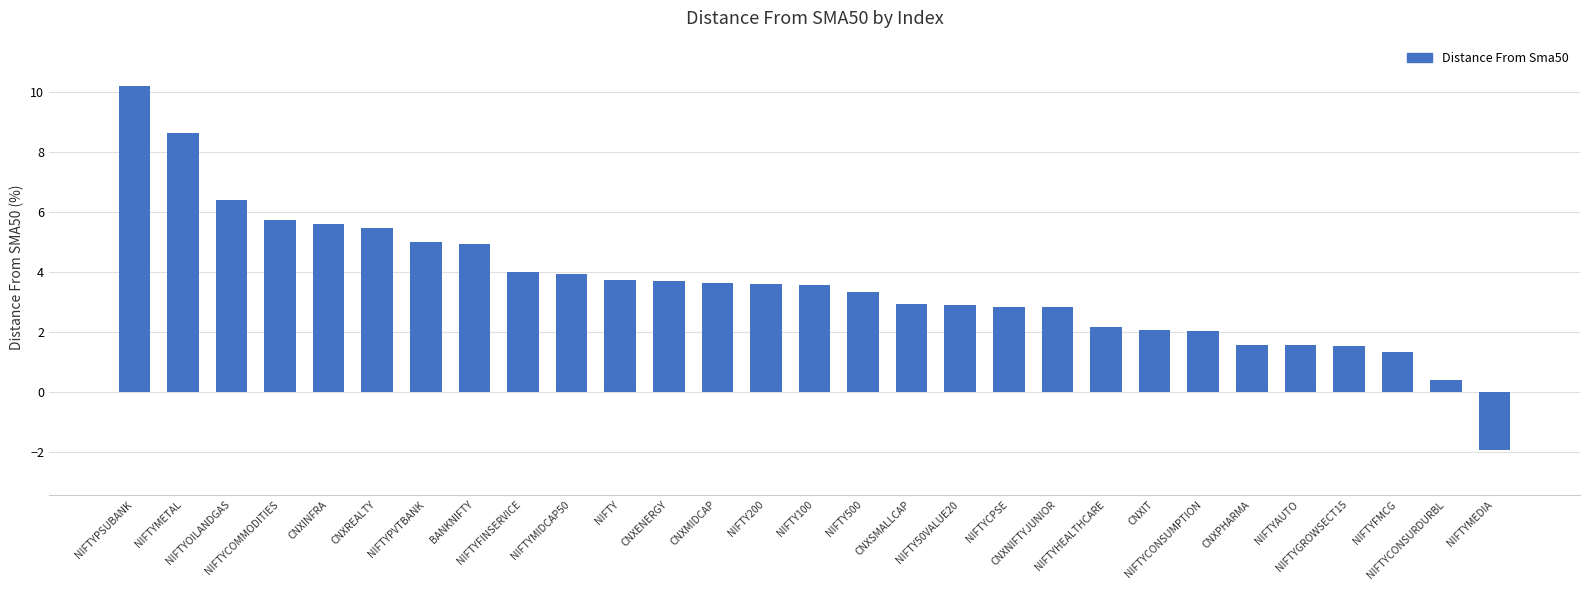

What is the greatest value displayed?

10.2